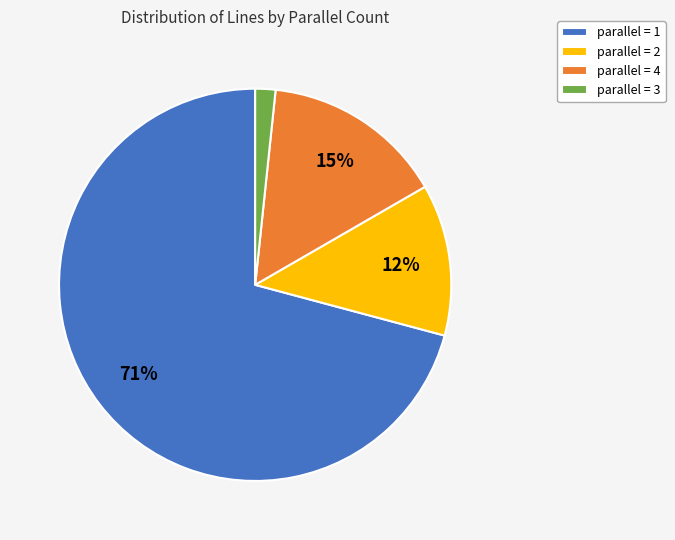

Which slice represents more than half of the pie?

parallel = 1